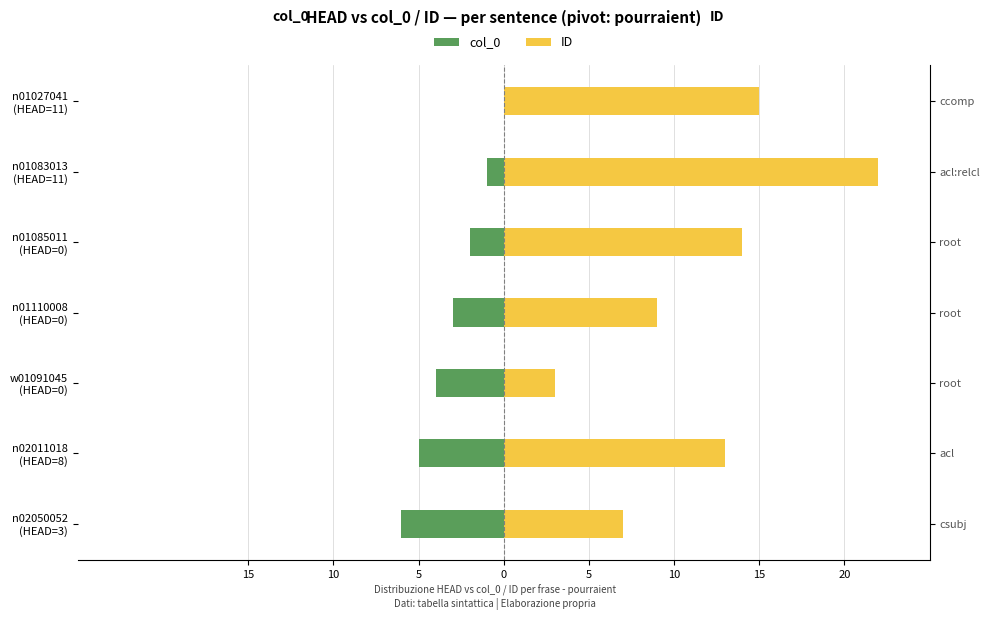

Reading left to right, extract all data points from this chart.

col_0: 0	-1	-2	-3	-4	-5	-6
ID: 15	22	14	9	3	13	7